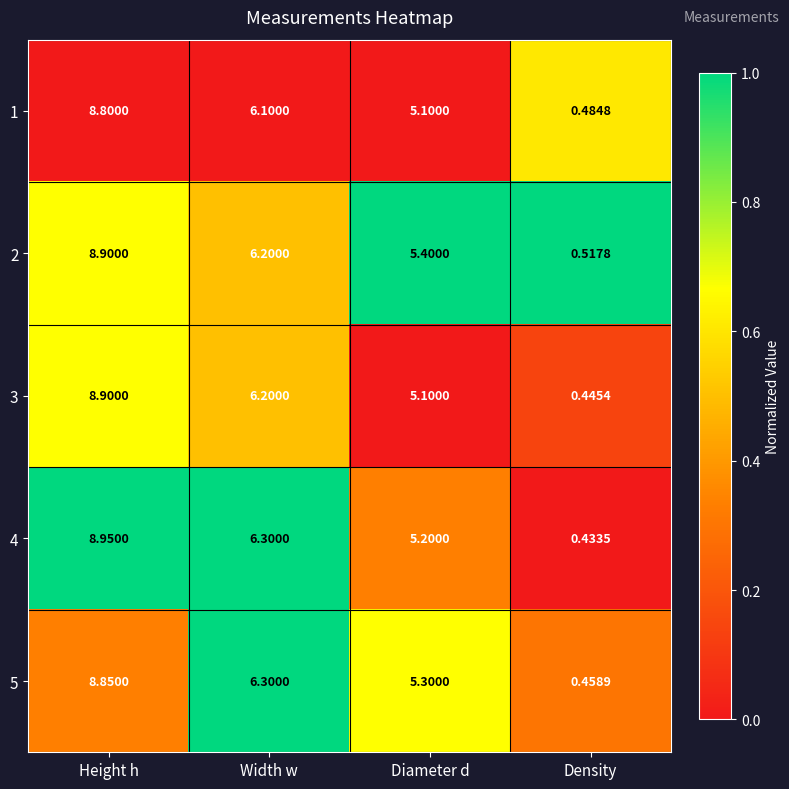

Which series has the largest range (max minus min)?

4